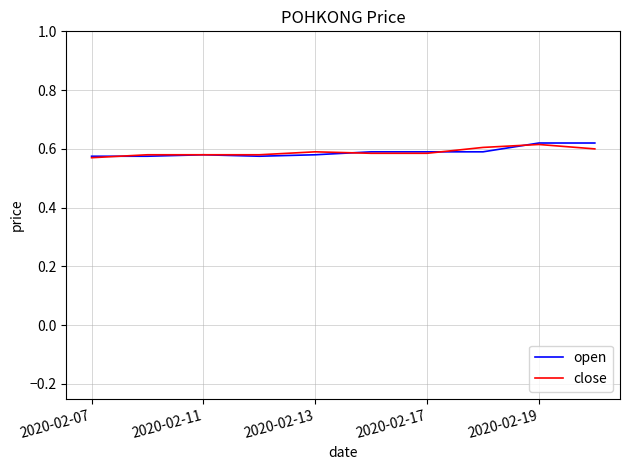

Does the chart display data point markers on the line(s)?

No